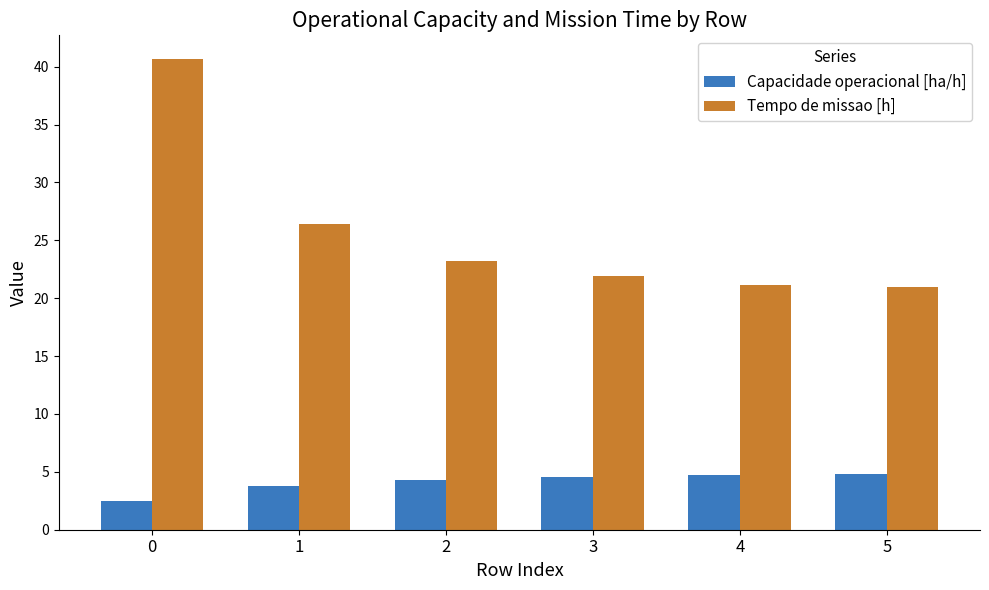

At how many categories does at least one series exceed 3?

6